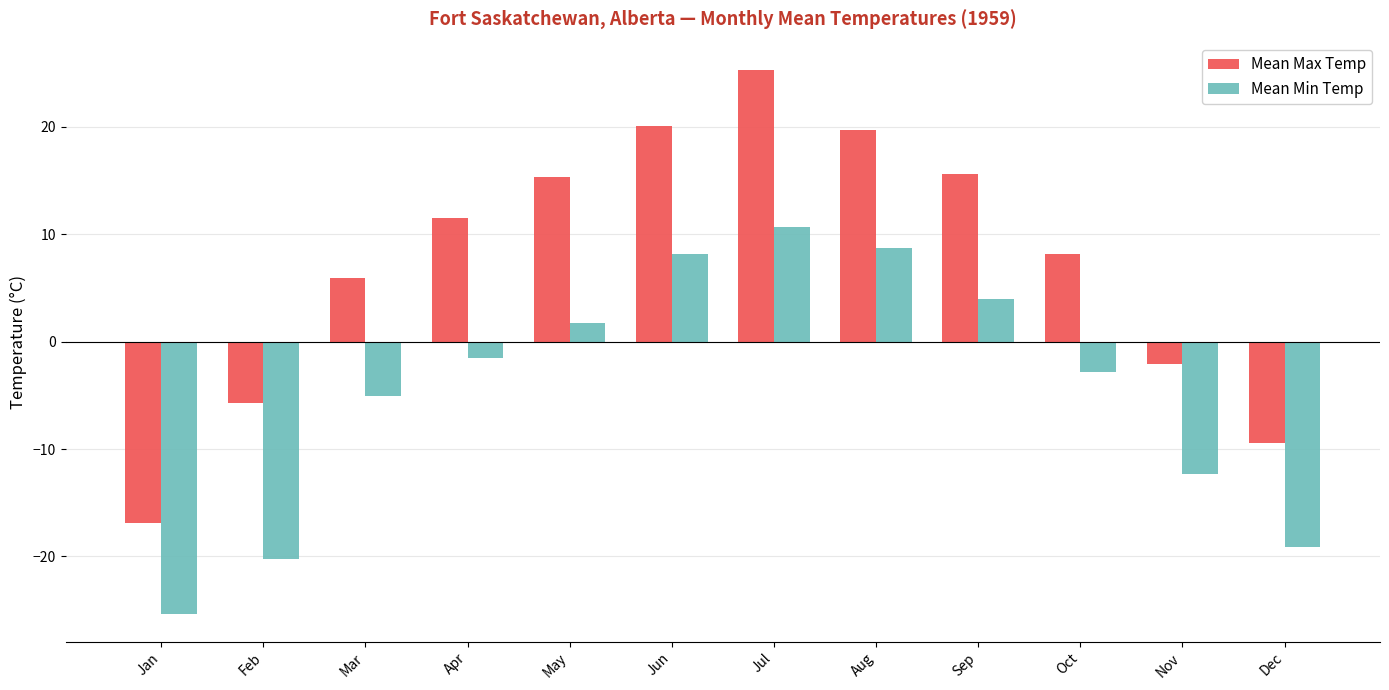

Rank the series by their average value, from lowest to highest.

Mean Min Temp, Mean Max Temp